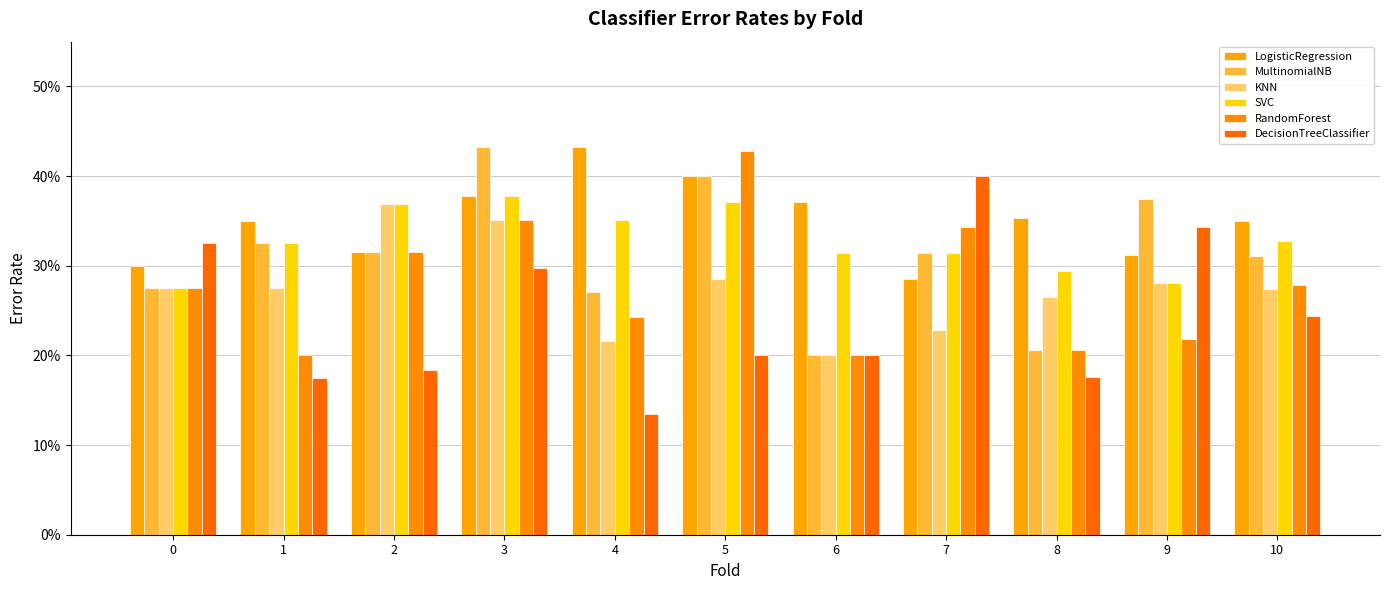

Reading left to right, list all the values displayed in this chart.

LogisticRegression: 0=0.3	1=0.3	2=0.3	3=0.4	4=0.4	5=0.4	6=0.4	7=0.3	8=0.4	9=0.3	10=0.3
MultinomialNB: 0=0.3	1=0.3	2=0.3	3=0.4	4=0.3	5=0.4	6=0.2	7=0.3	8=0.2	9=0.4	10=0.3
KNN: 0=0.3	1=0.3	2=0.4	3=0.4	4=0.2	5=0.3	6=0.2	7=0.2	8=0.3	9=0.3	10=0.3
SVC: 0=0.3	1=0.3	2=0.4	3=0.4	4=0.4	5=0.4	6=0.3	7=0.3	8=0.3	9=0.3	10=0.3
RandomForest: 0=0.3	1=0.2	2=0.3	3=0.4	4=0.2	5=0.4	6=0.2	7=0.3	8=0.2	9=0.2	10=0.3
DecisionTreeClassifier: 0=0.3	1=0.2	2=0.2	3=0.3	4=0.1	5=0.2	6=0.2	7=0.4	8=0.2	9=0.3	10=0.2